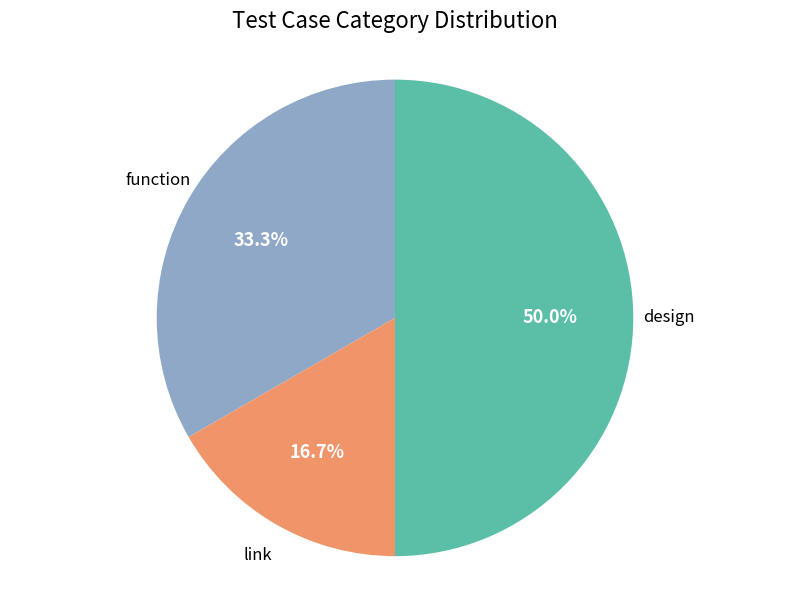

How many slices are in this pie chart?

3